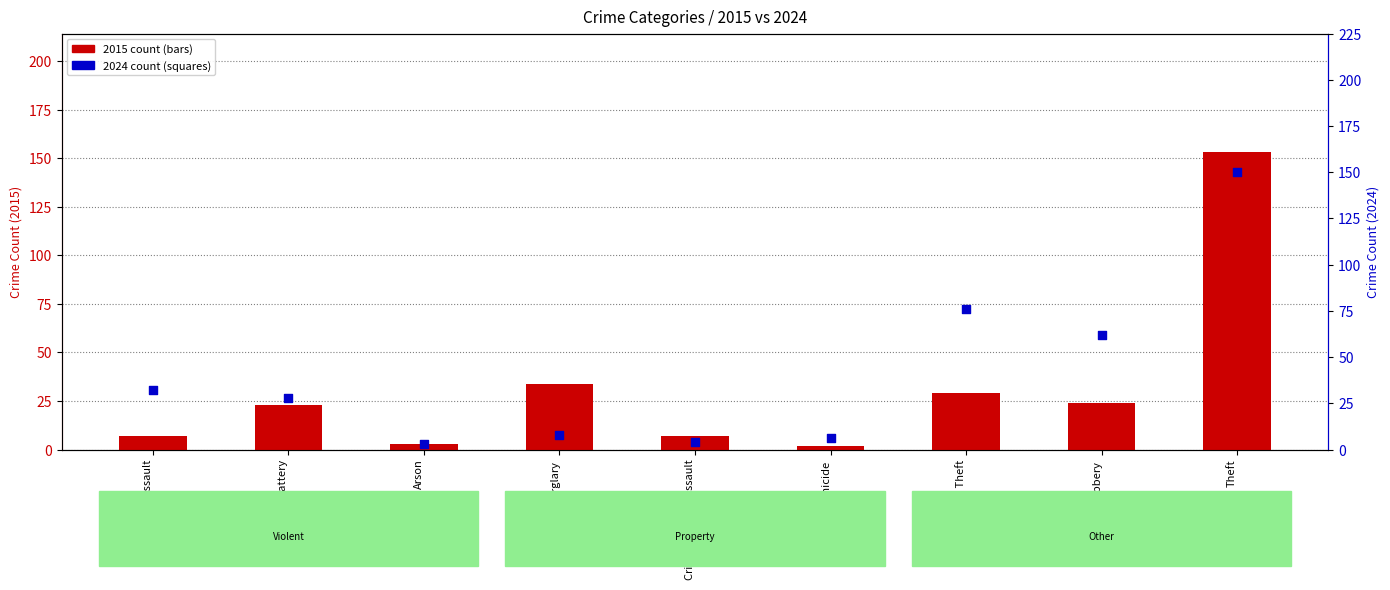

What is the total value across all series at Homicide?

8